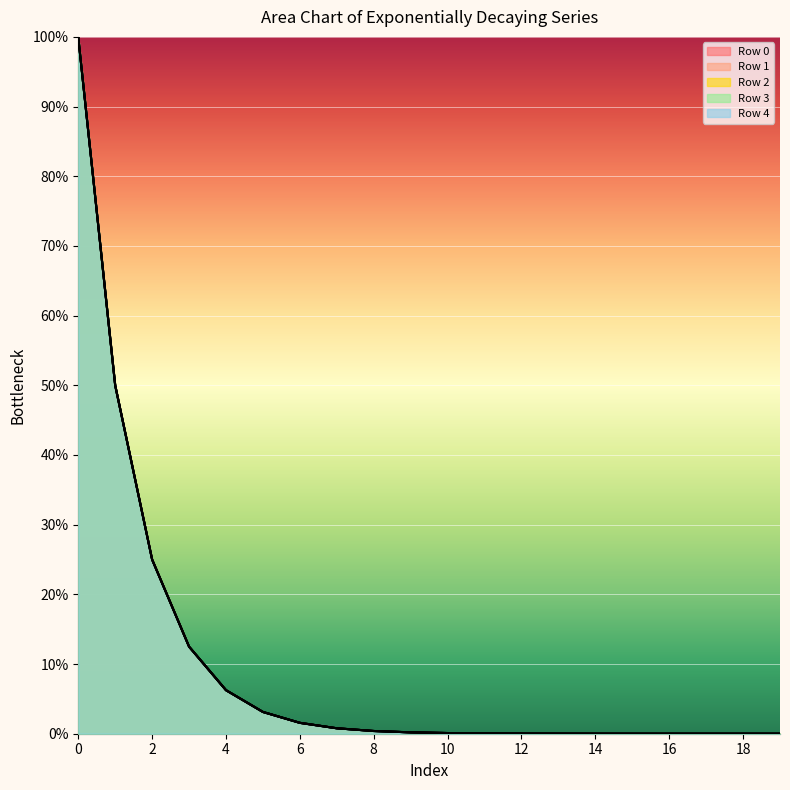

Is it true that Row 0 equals 0.0 at 18?

False